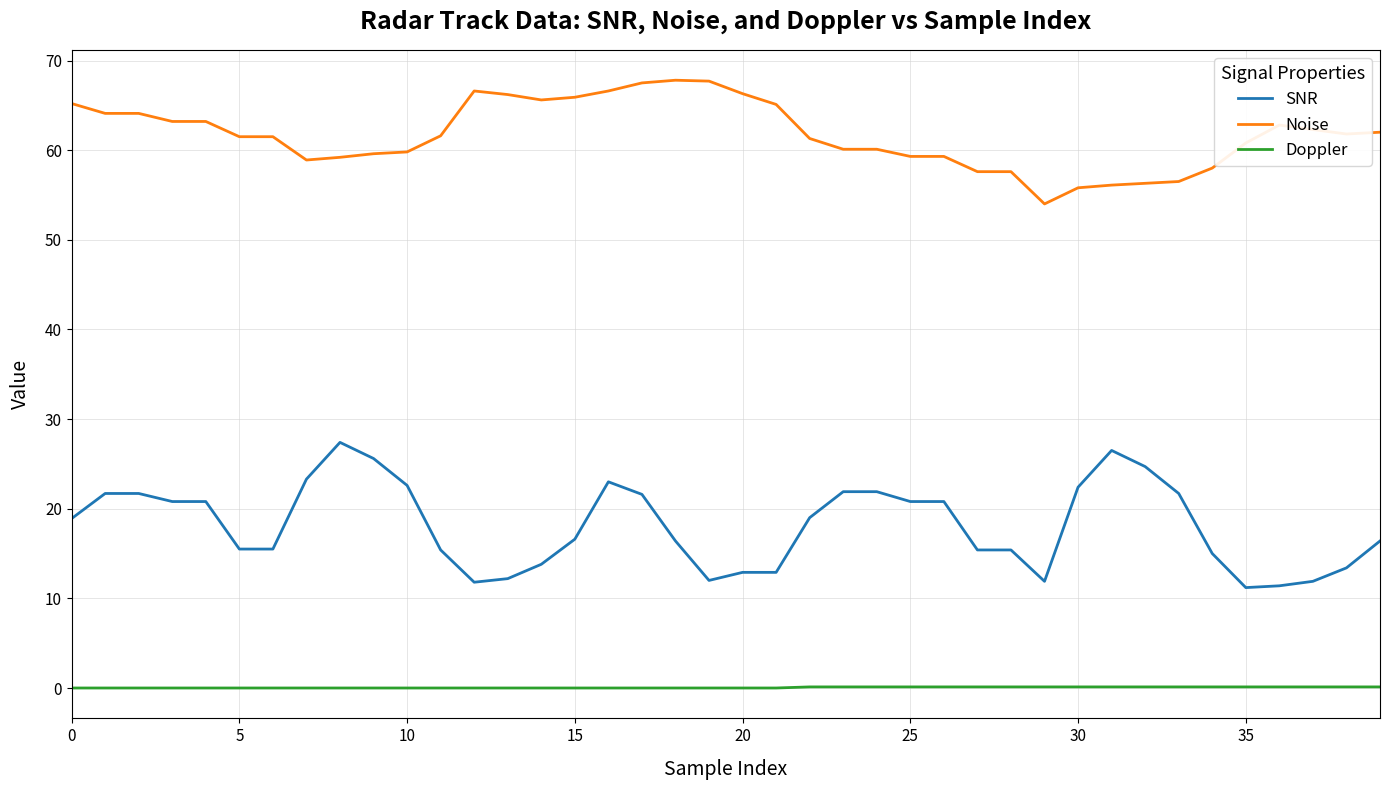

True or false: Noise and Doppler intersect in this chart.

False